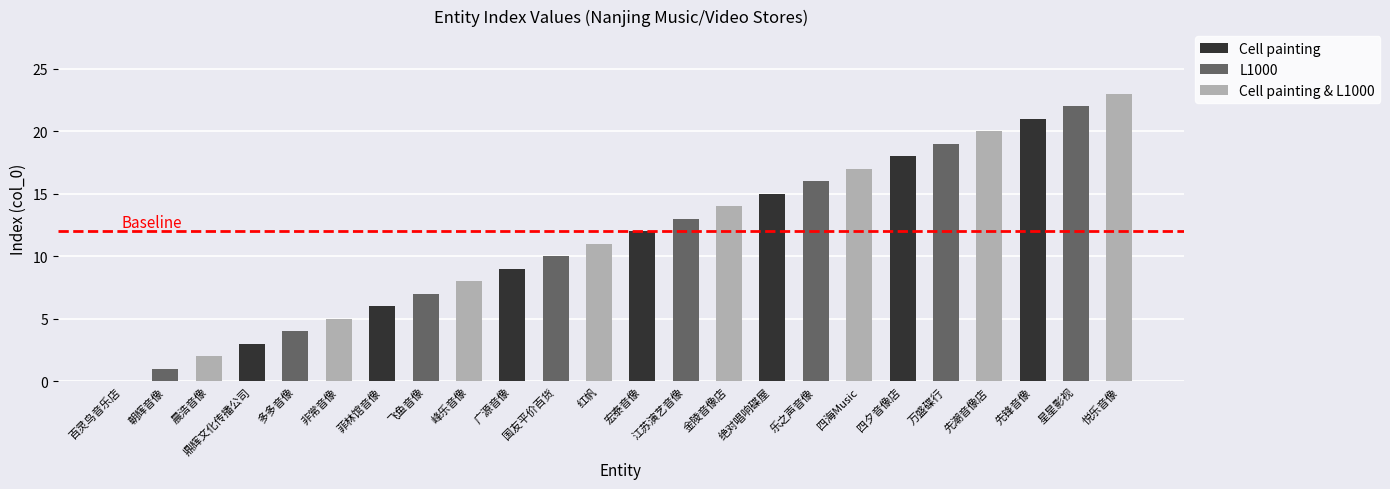

What is the sum of all Cell painting & L1000 values?

100